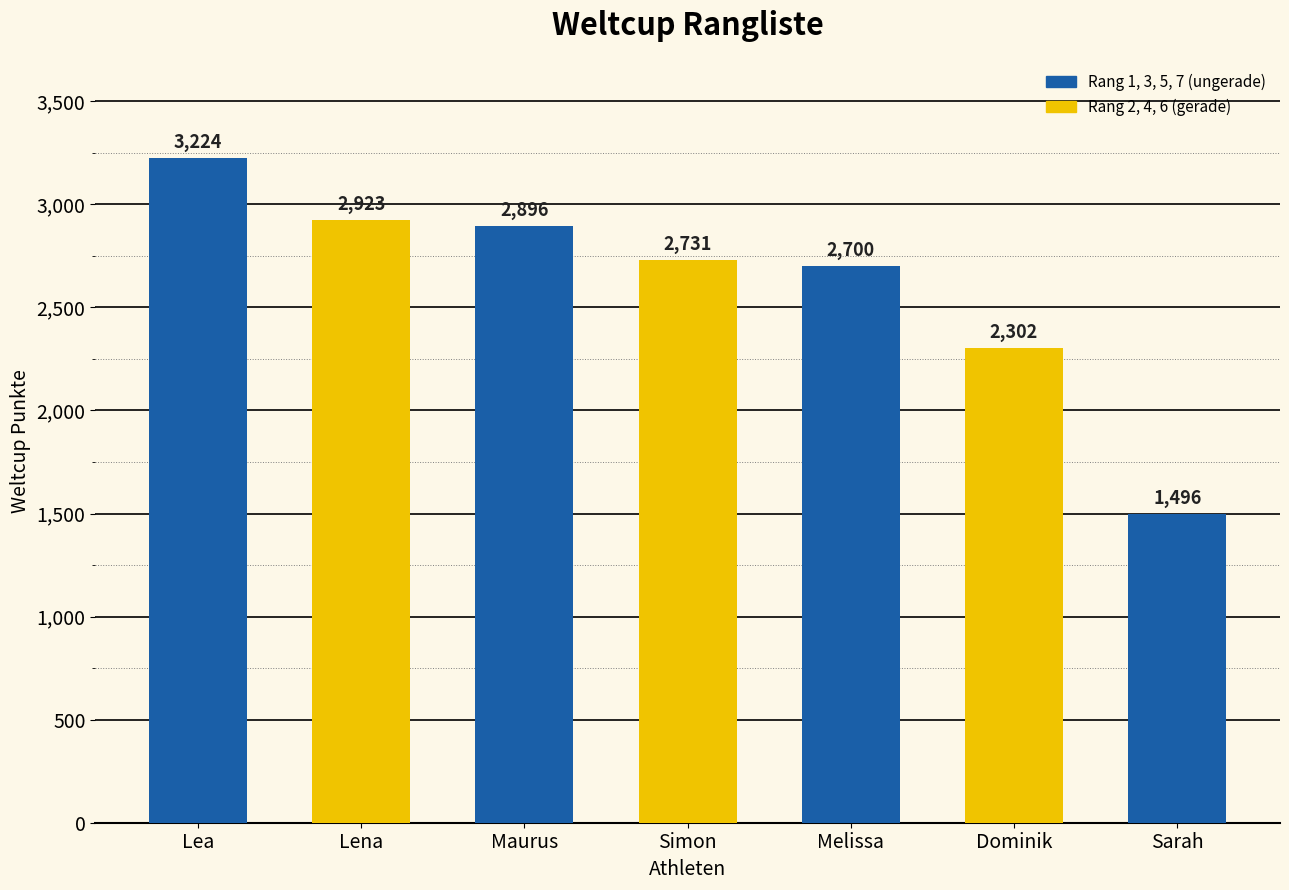

Reading left to right, extract all data points from this chart.

3224	2923	2896	2731	2700	2302	1496